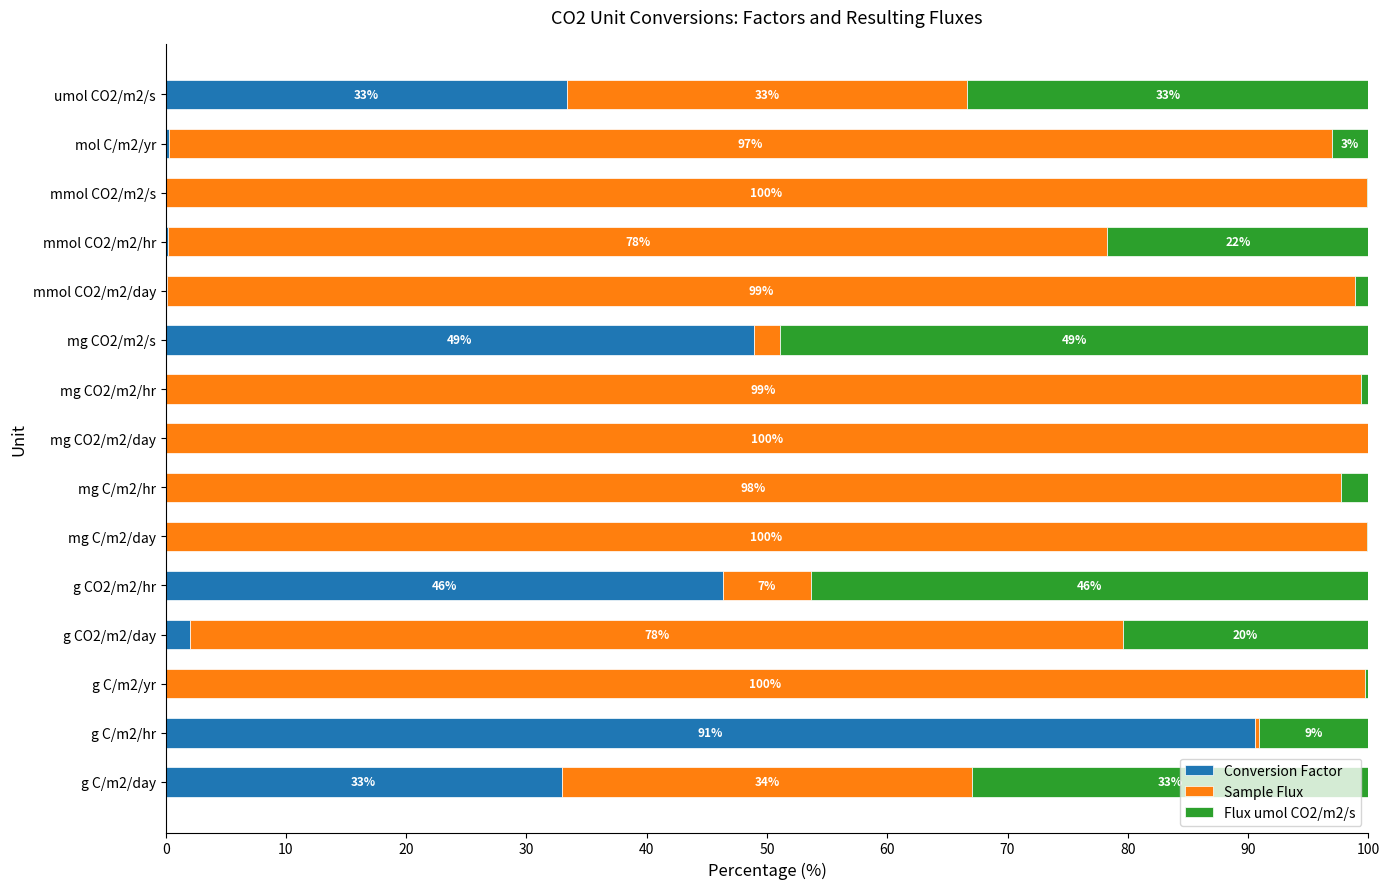

Where is Conversion Factor nearest to the value 45?

g CO2/m2/hr